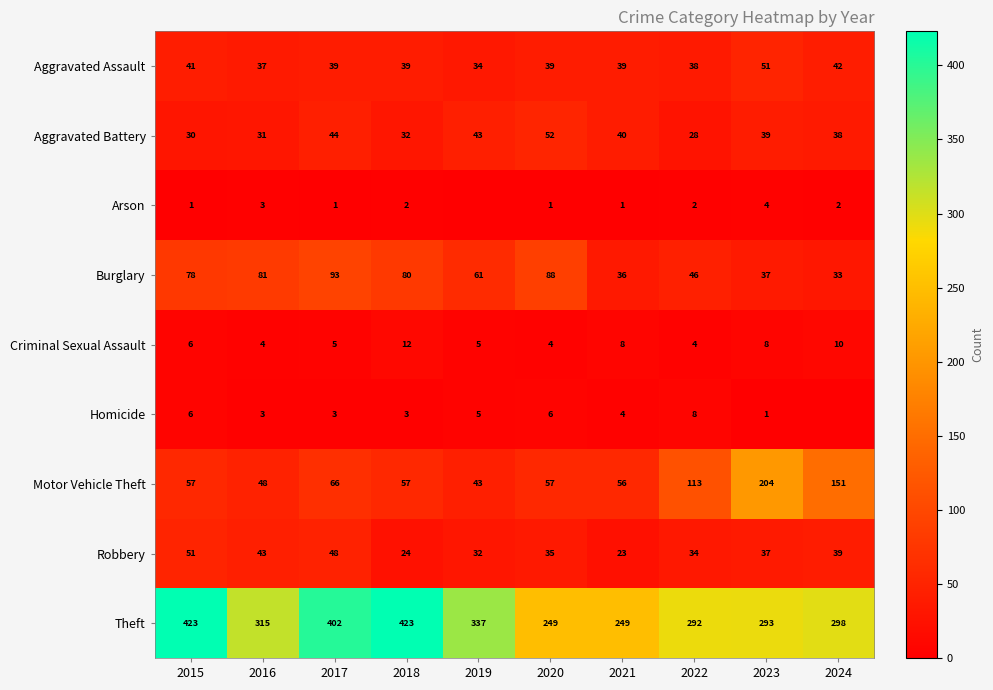

What value does the Aggravated Assault series have at 2018, to the nearest 10?

40